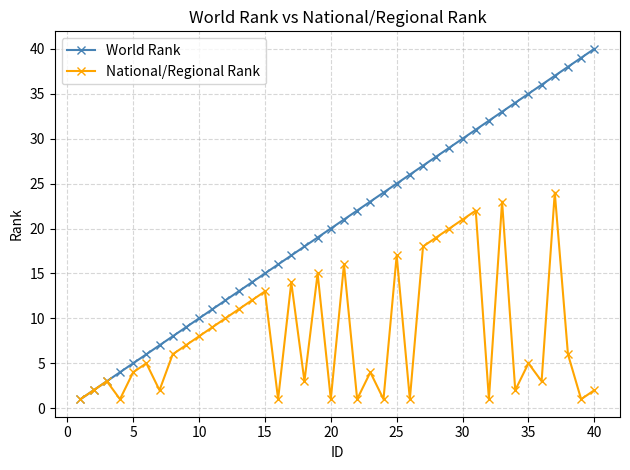

How many interior local valleys does the National/Regional Rank series have?

12